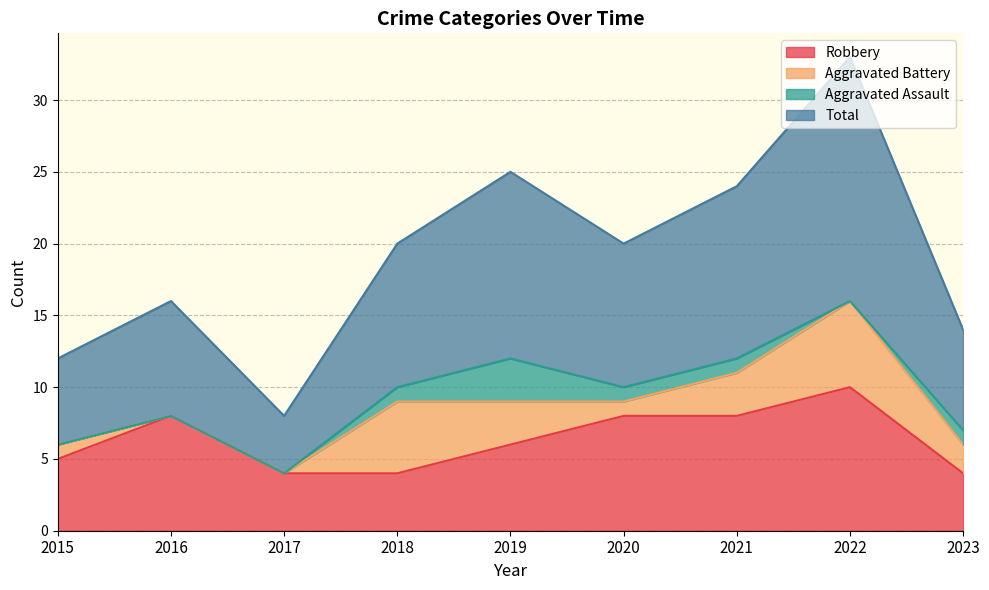

True or false: Total and Robbery intersect in this chart.

False